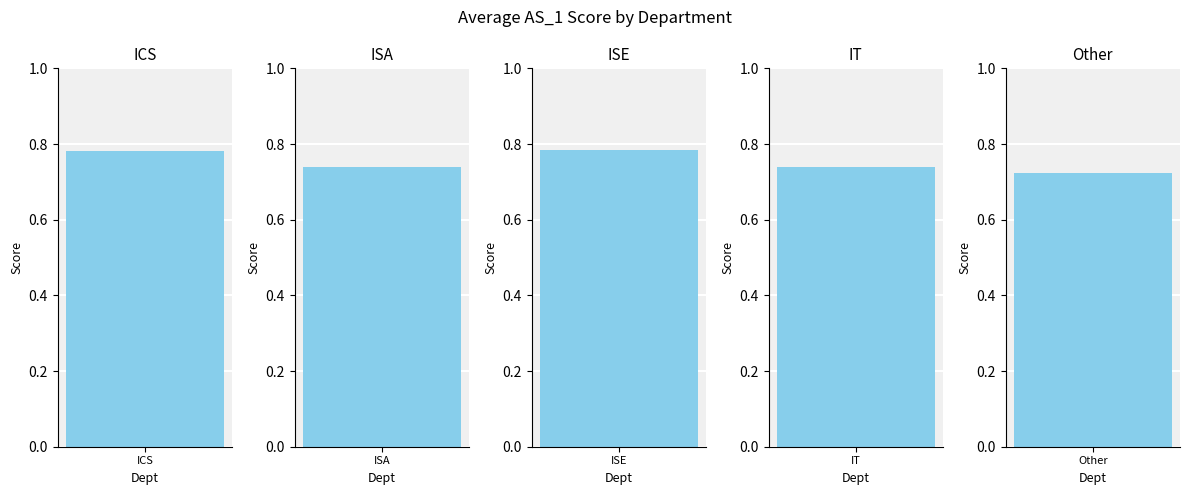

What is the greatest value displayed?

0.8